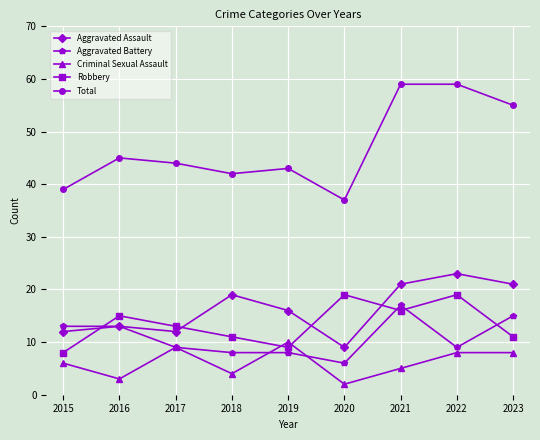

At which category does the chart reach its minimum across all series?

2020